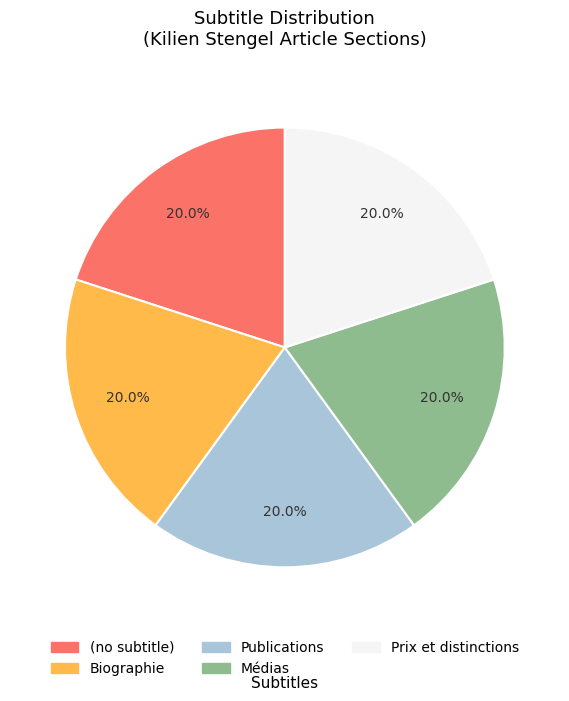

What portion of the pie excludes (no subtitle)?

80.0%